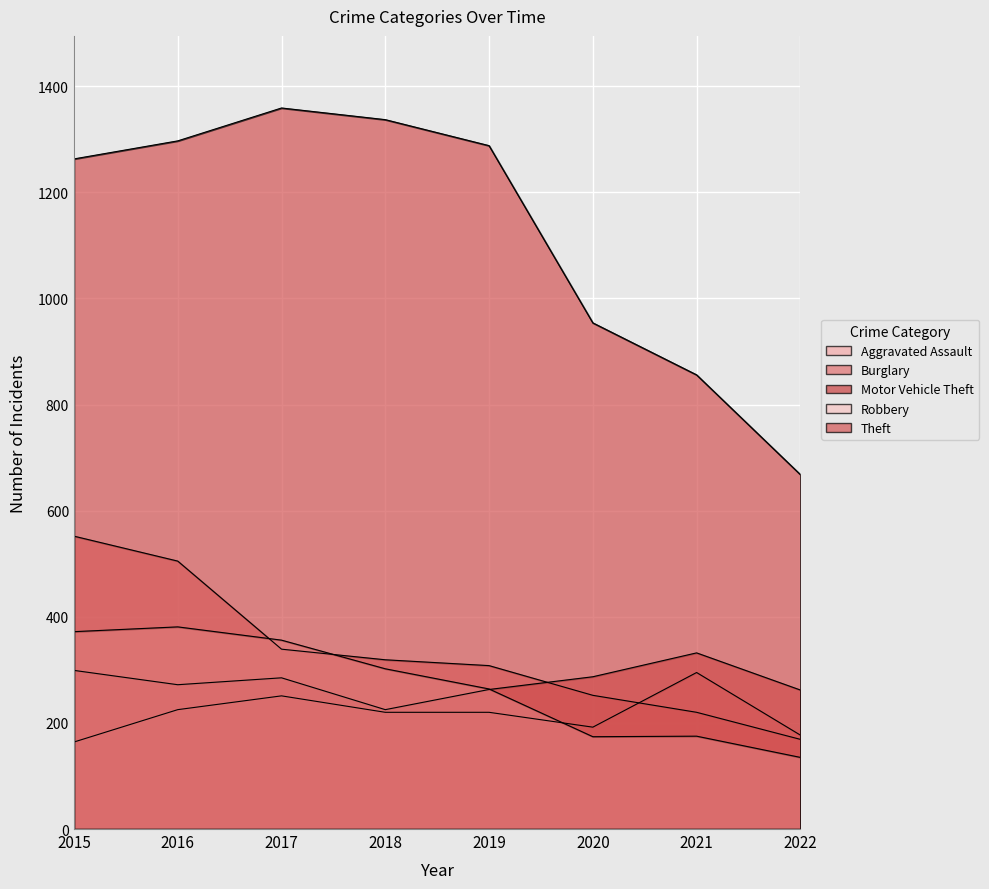

Reading left to right, transcribe all the data shown in this chart.

Aggravated Assault: 2015=164	2016=225	2017=251	2018=220	2019=220	2020=192	2021=295	2022=177
Burglary: 2015=552	2016=505	2017=339	2018=319	2019=308	2020=252	2021=220	2022=169
Motor Vehicle Theft: 2015=299	2016=272	2017=285	2018=225	2019=263	2020=287	2021=332	2022=262
Robbery: 2015=372	2016=381	2017=356	2018=302	2019=264	2020=174	2021=175	2022=135
Theft: 2015=1263	2016=1297	2017=1359	2018=1337	2019=1288	2020=954	2021=856	2022=668